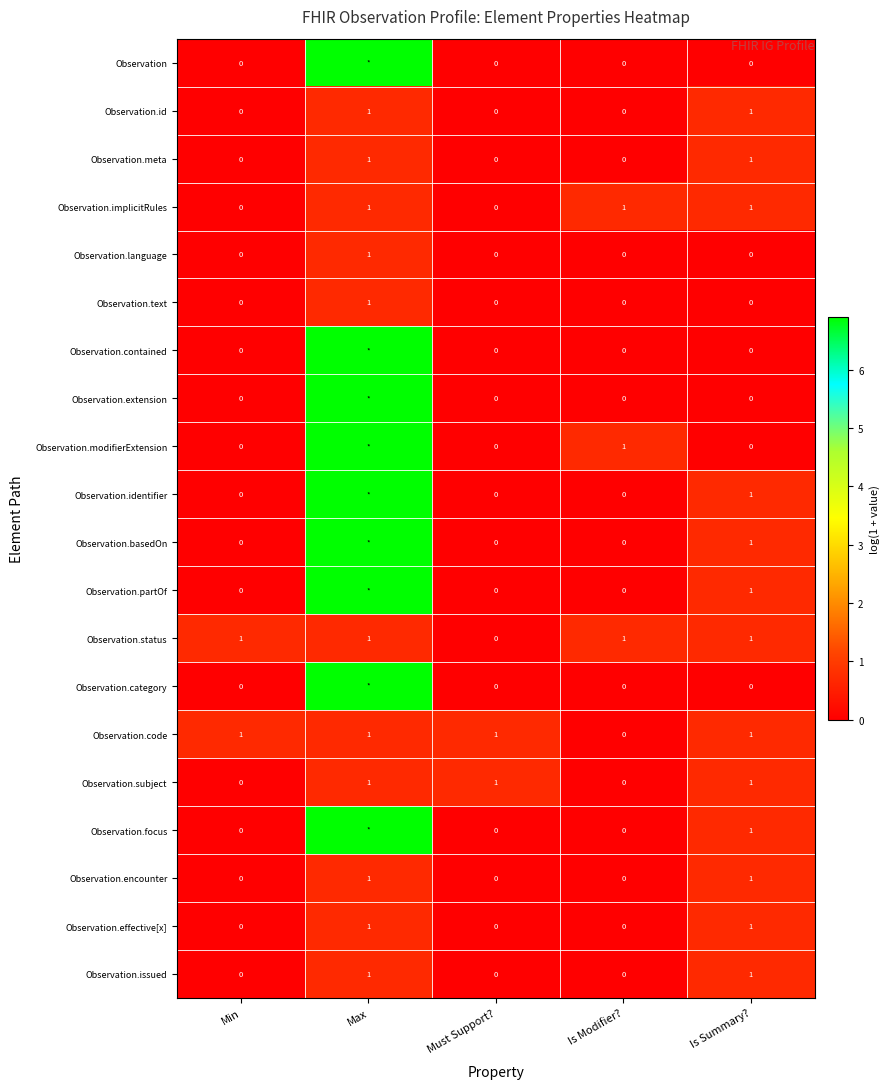

Which series has the largest range (max minus min)?

Observation